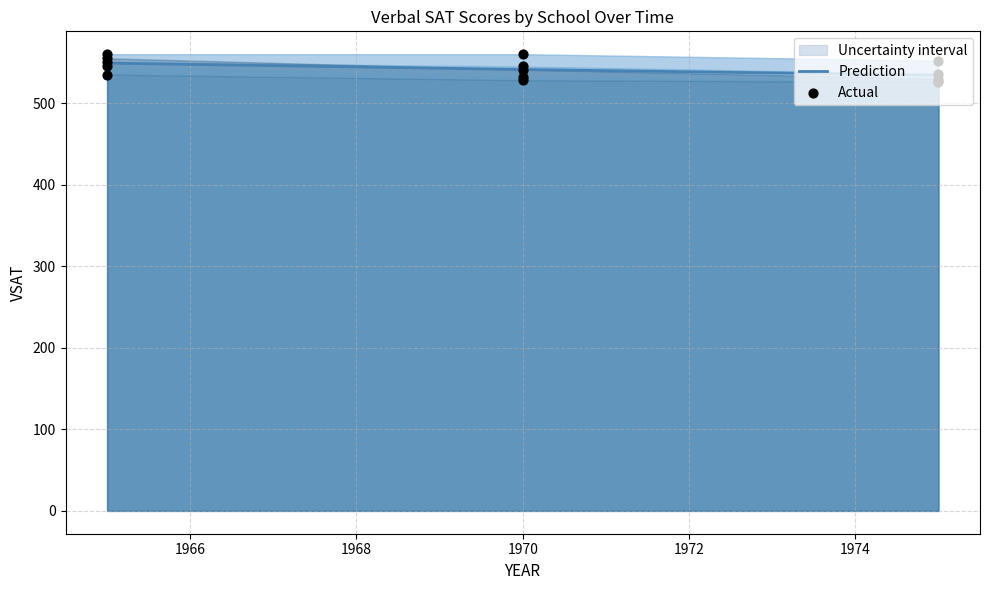

At how many categories does at least one series exceed 537?

2